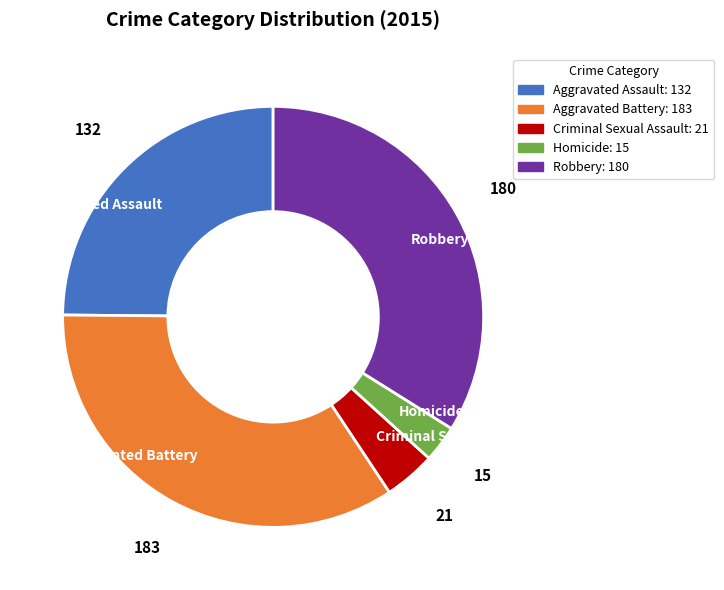

Which slice is the smallest?

Homicide